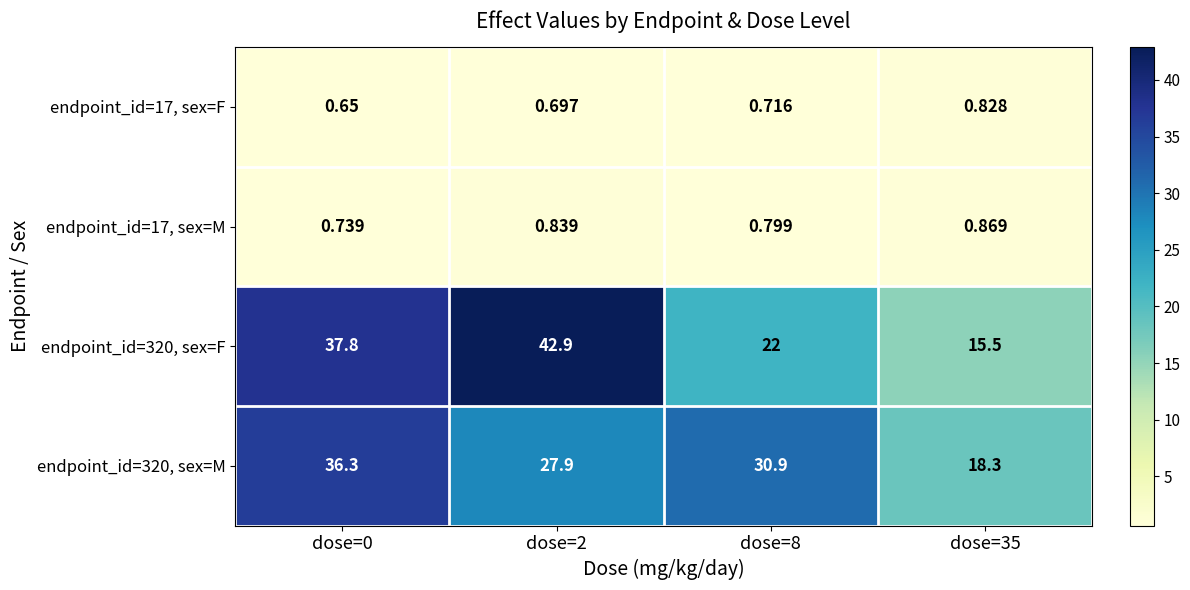

At which category is the sum across all series the highest?

dose=0